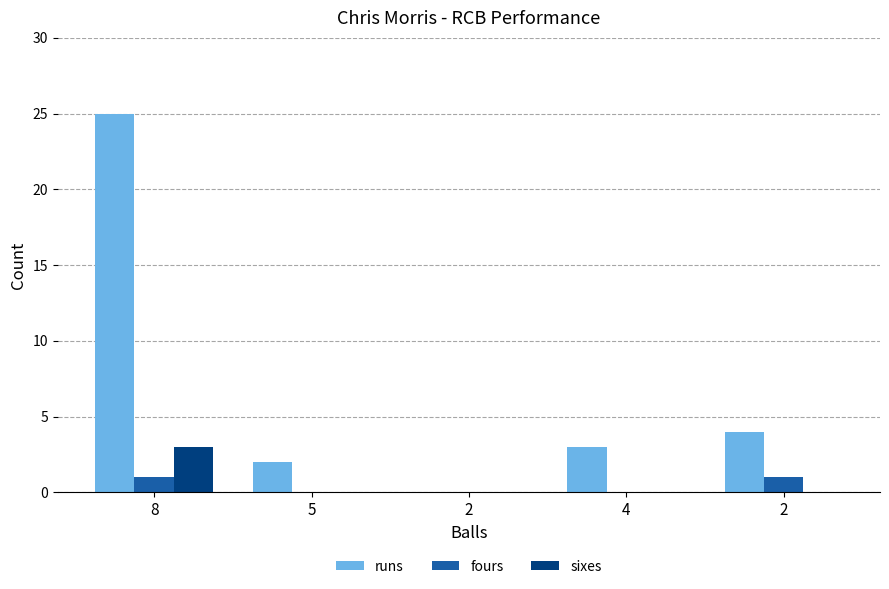

What are all the series names shown in the legend?

runs, fours, sixes